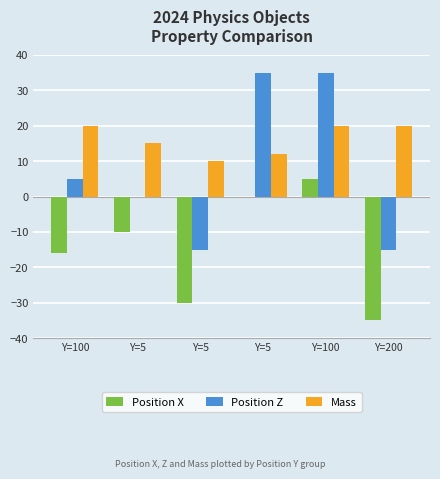

Reading left to right, list all the values displayed in this chart.

Position X: -16	-10	-30	0	5	-35
Position Z: 5	0	-15	35	35	-15
Mass: 20	15	10	12	20	20